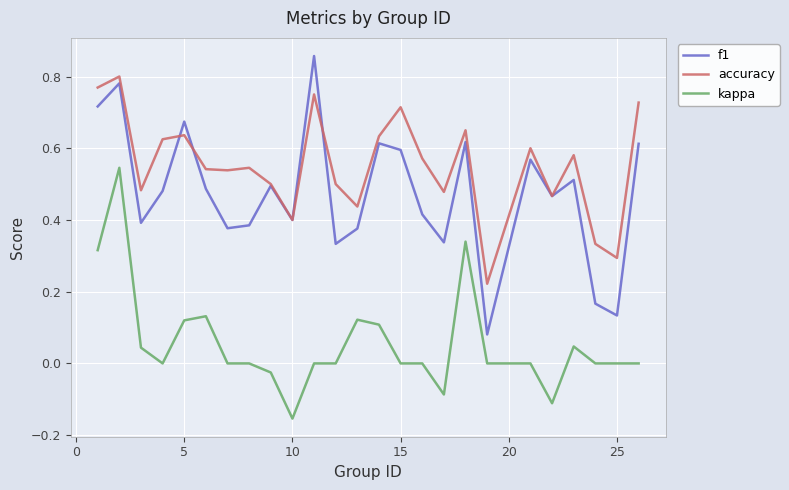

In accuracy, how many points are higher than both neighbors (excluding endpoints)?

8